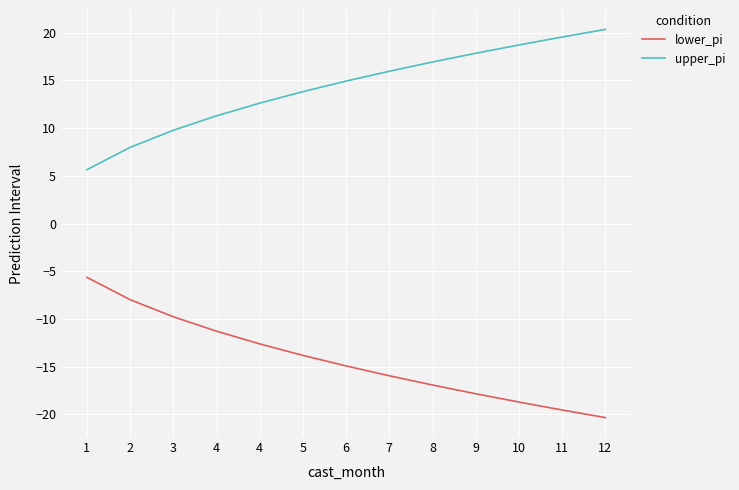

Reading left to right, transcribe all the data shown in this chart.

lower_pi: 1=-5.6	2=-8.0	3=-9.8	4=-11.3	4=-12.6	5=-13.8	6=-14.9	7=-16.0	8=-16.9	9=-17.8	10=-18.7	11=-19.5	12=-20.3
upper_pi: 1=5.6	2=8.0	3=9.8	4=11.3	4=12.6	5=13.8	6=14.9	7=16.0	8=16.9	9=17.8	10=18.7	11=19.5	12=20.3